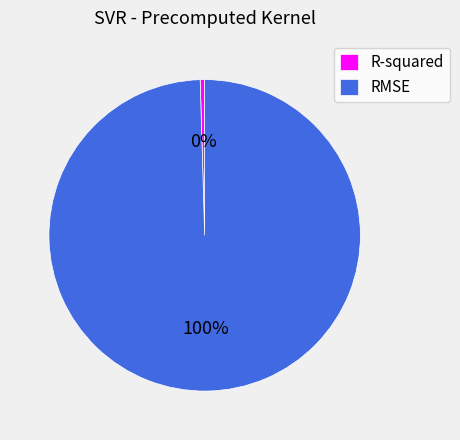

Which category has the smallest portion of the pie?

R-squared